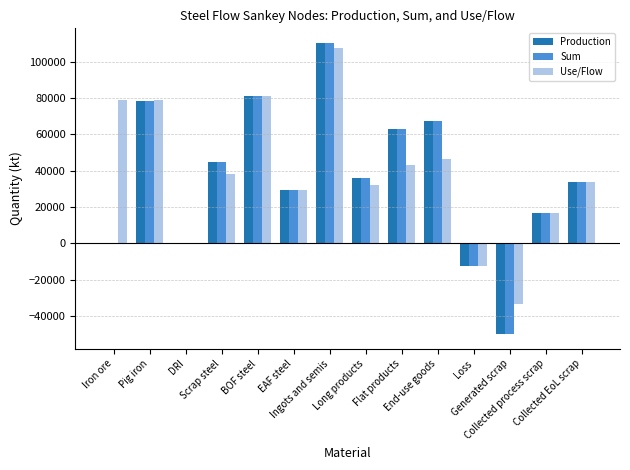

True or false: Sum has a value of 93947.7 at End-use goods.

False